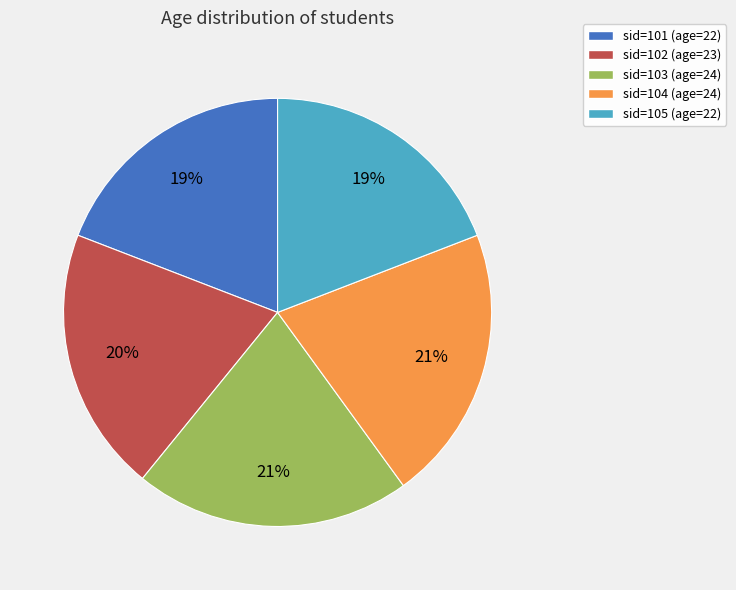

True or false: sid=102 (age=23) accounts for 20% of the total.

True